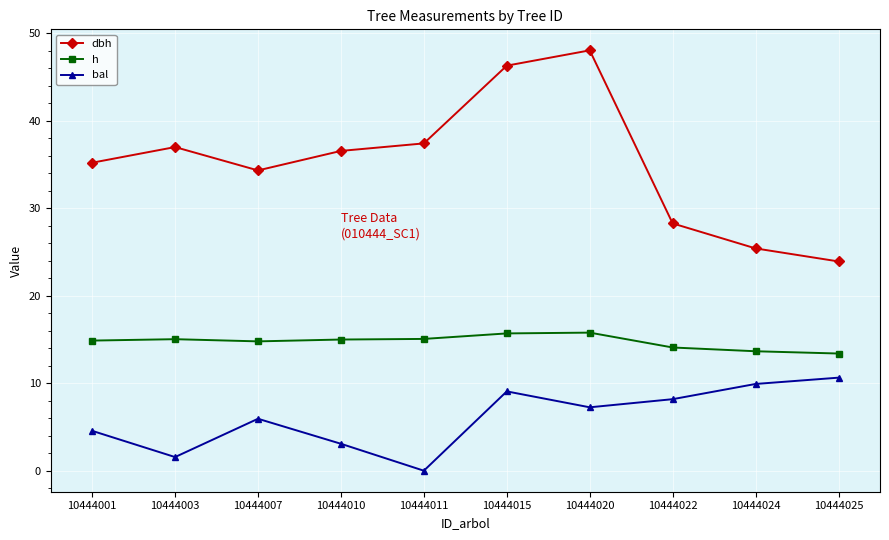

Between 10444010 and 10444025, which series saw the biggest shift?

dbh